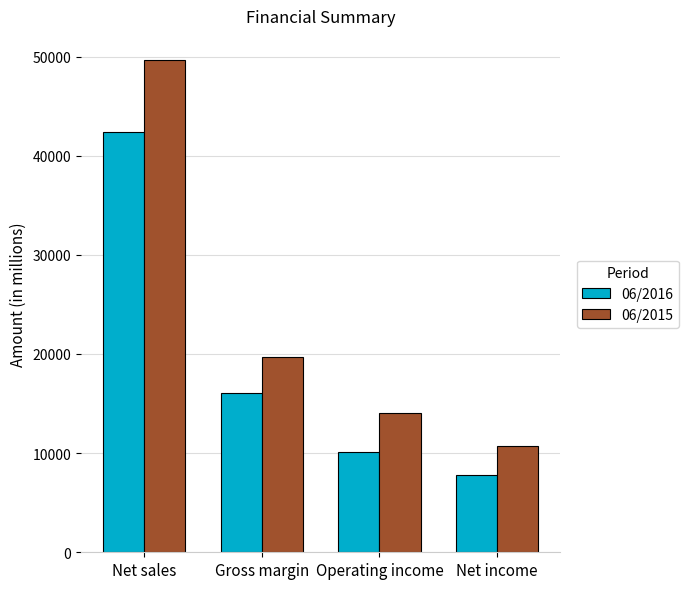

The value of 06/2016 at Gross margin is 16106. True or false?

True